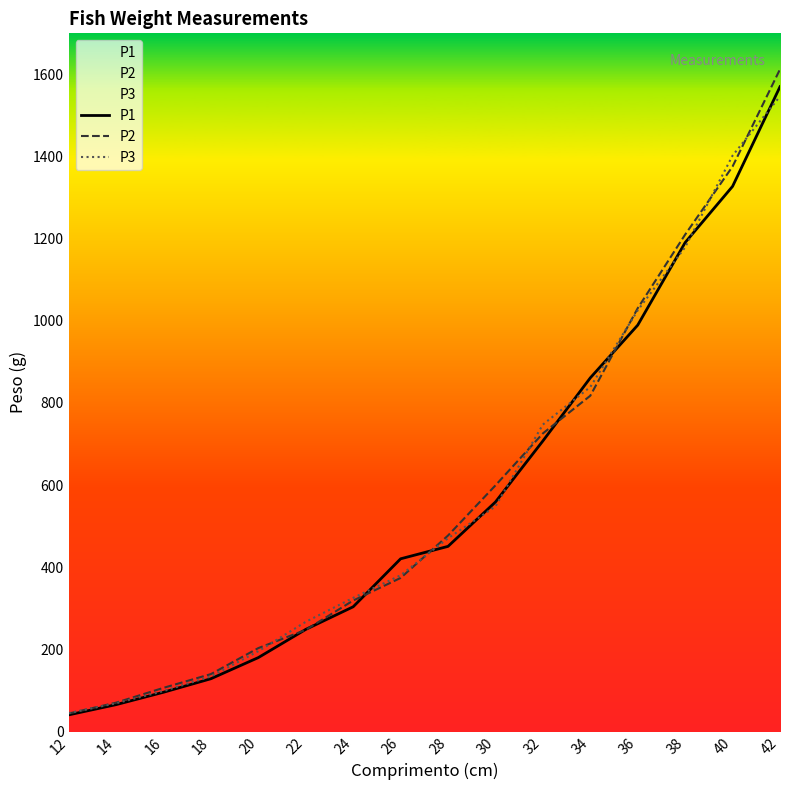

What are all the series names shown in the legend?

P1, P2, P3